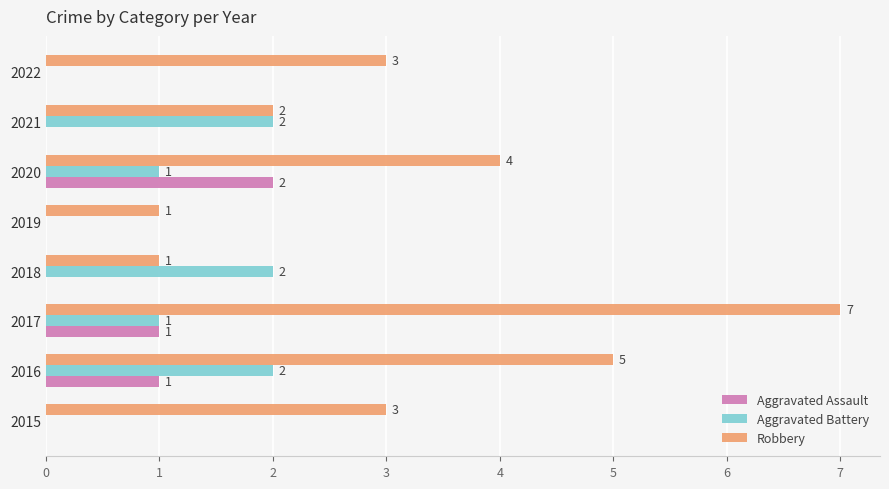

What is the sum of all Aggravated Battery values?

8